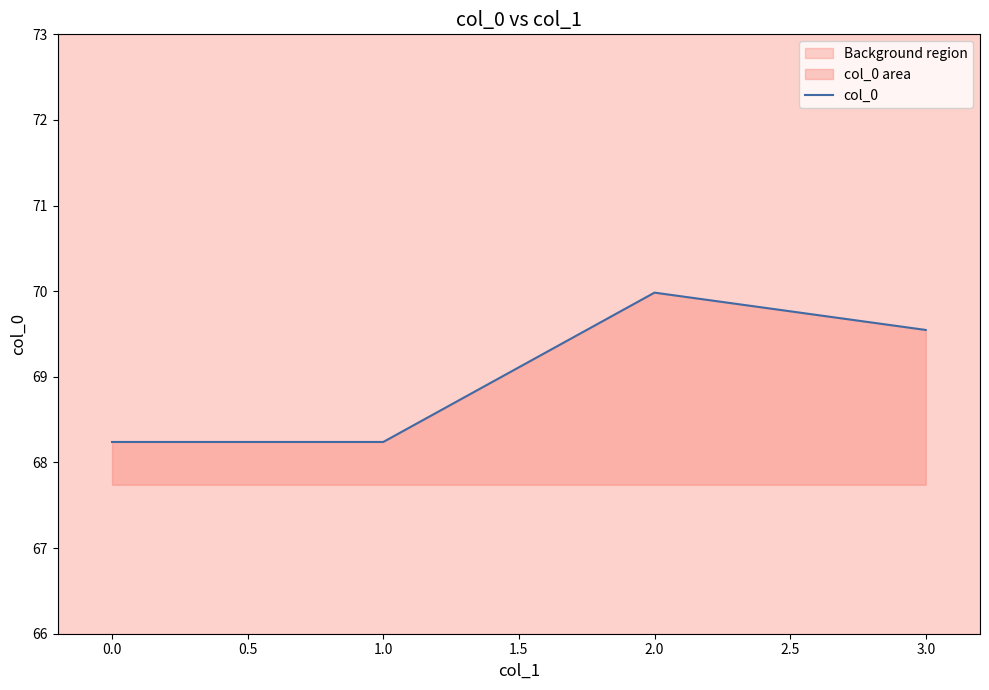

How many interior local peaks (higher than both neighbors) does the data have?

1